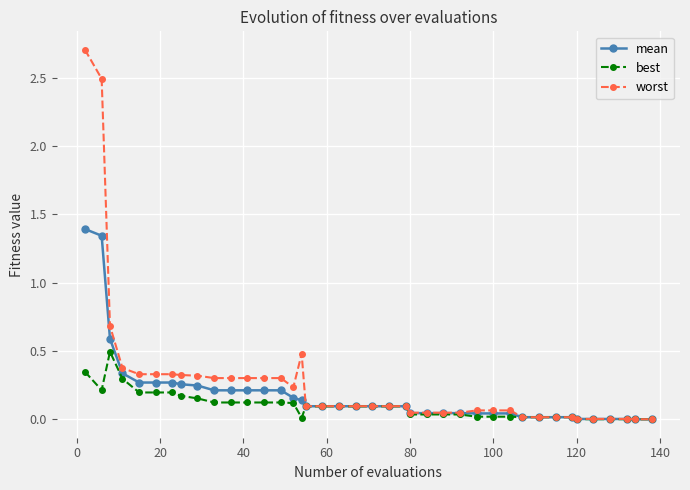

What is the maximum value shown in the chart?

2.7